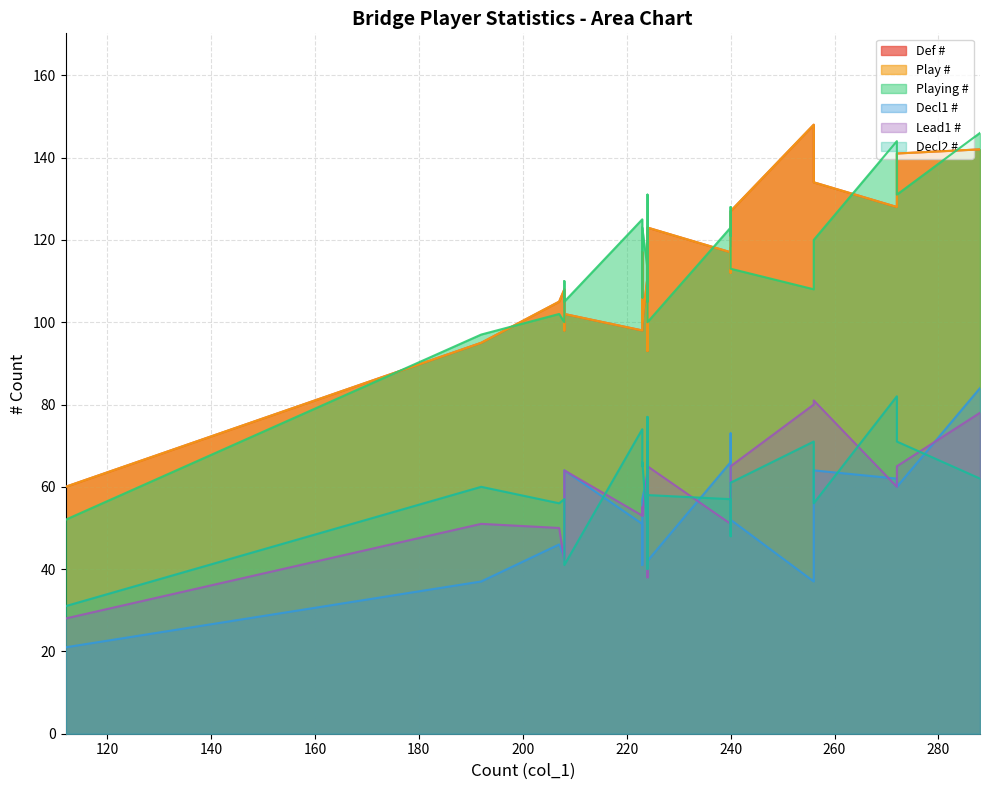

Which series changed the most between 224 and 223?

Decl1 #